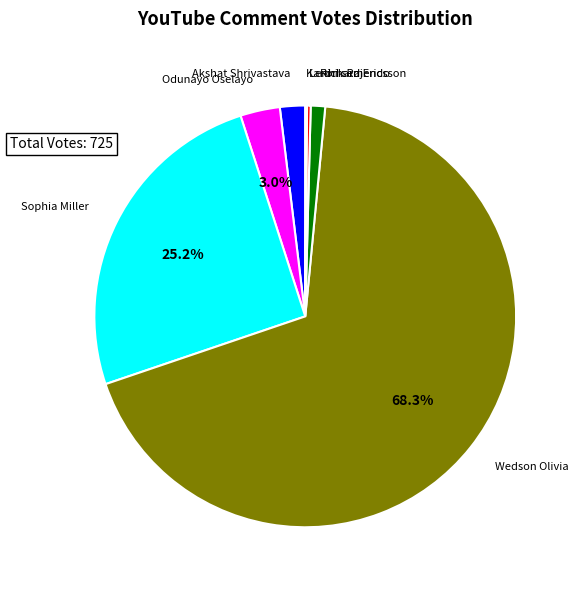

Is there a majority slice in this chart?

Yes